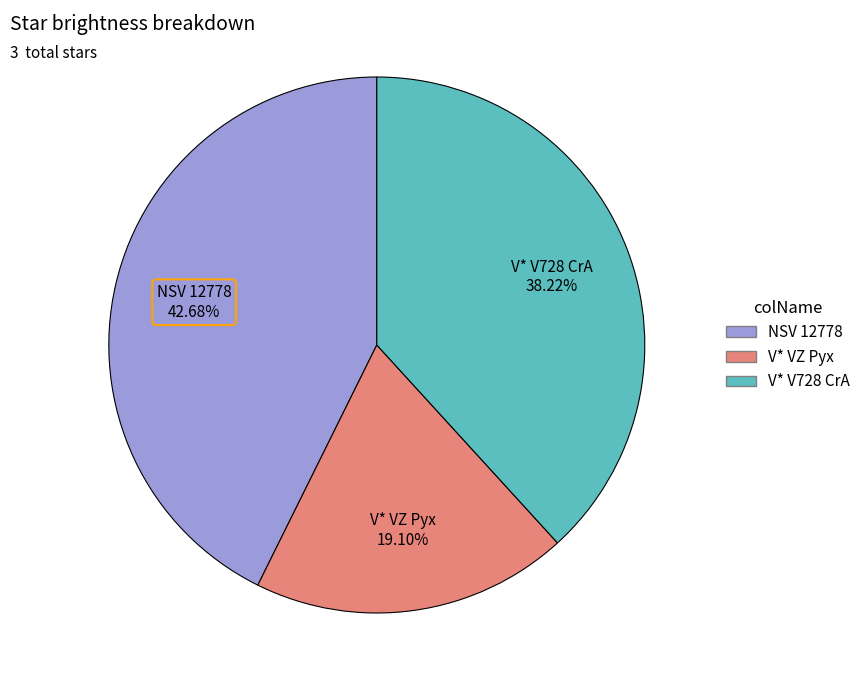

How many slices are in this pie chart?

3